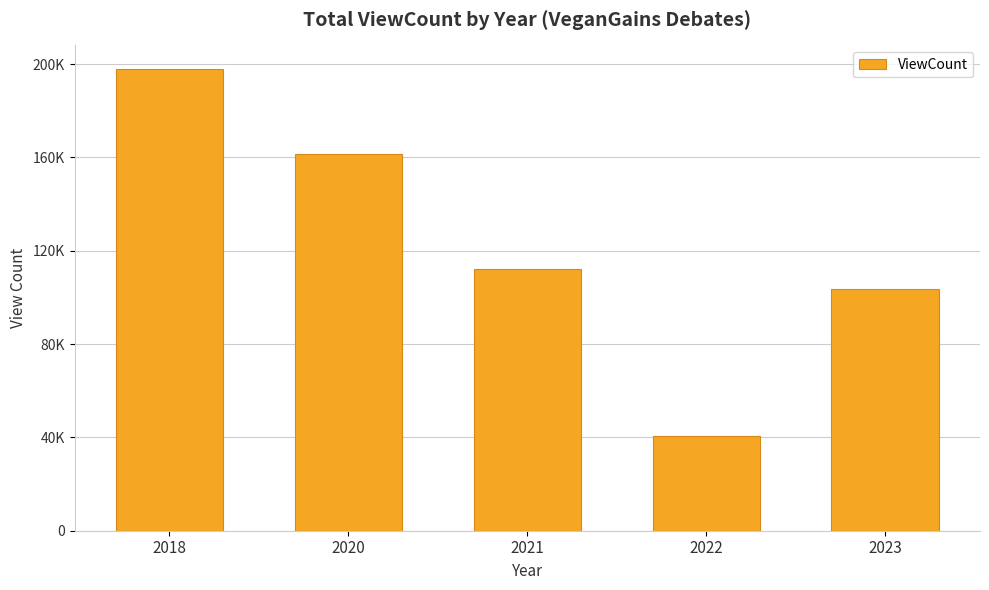

Rank the categories by value from highest to lowest.

2018, 2020, 2021, 2023, 2022